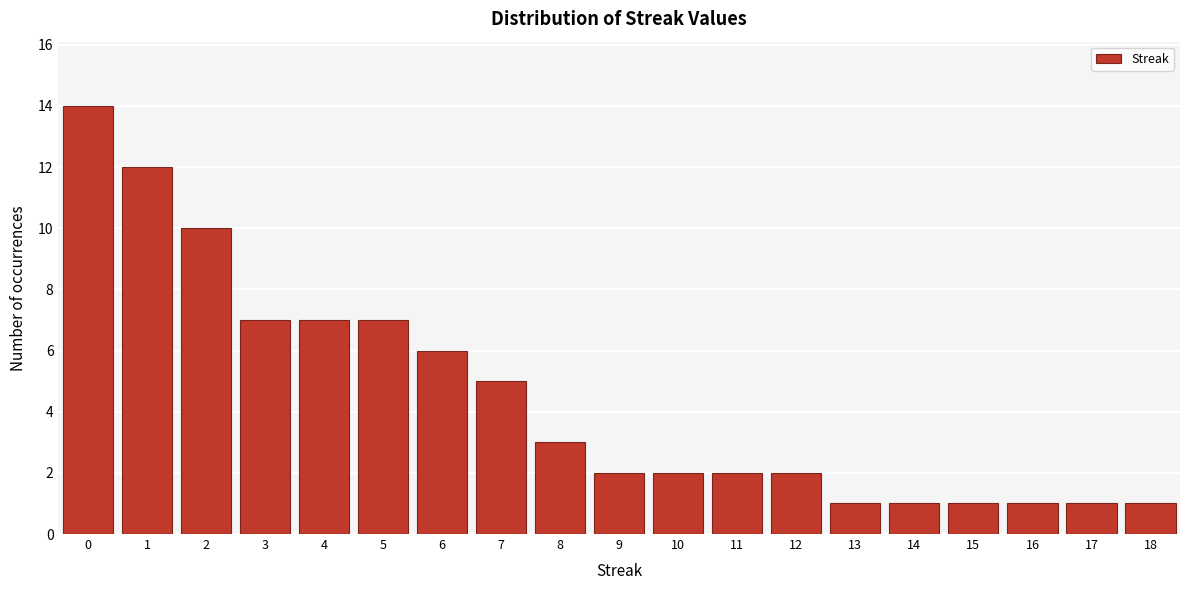

Reading left to right, list all the values displayed in this chart.

0=14	1=12	2=10	3=7	4=7	5=7	6=6	7=5	8=3	9=2	10=2	11=2	12=2	13=1	14=1	15=1	16=1	17=1	18=1